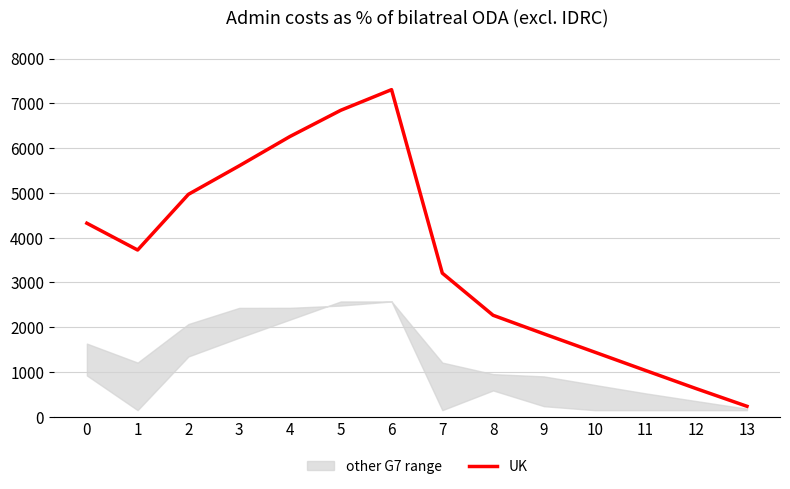

At which category does the data reach its first local valley?

1